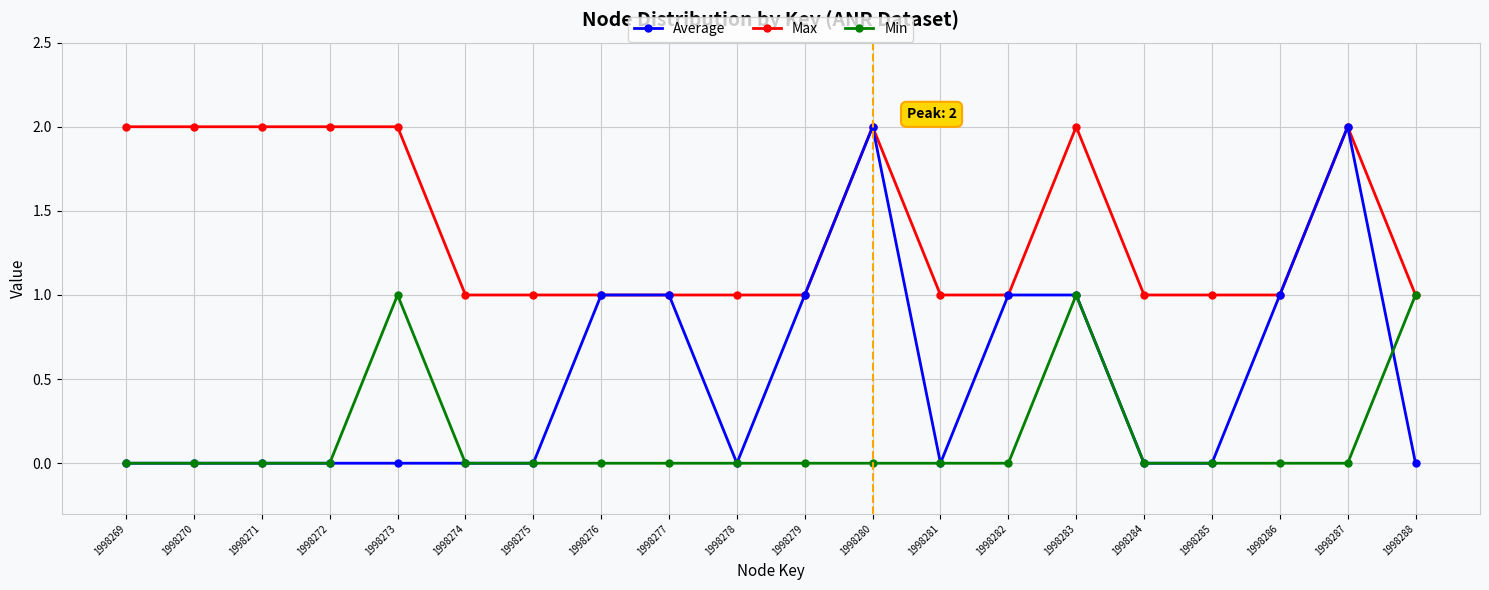

What is the value of the Max point at the 9th from the left?

1